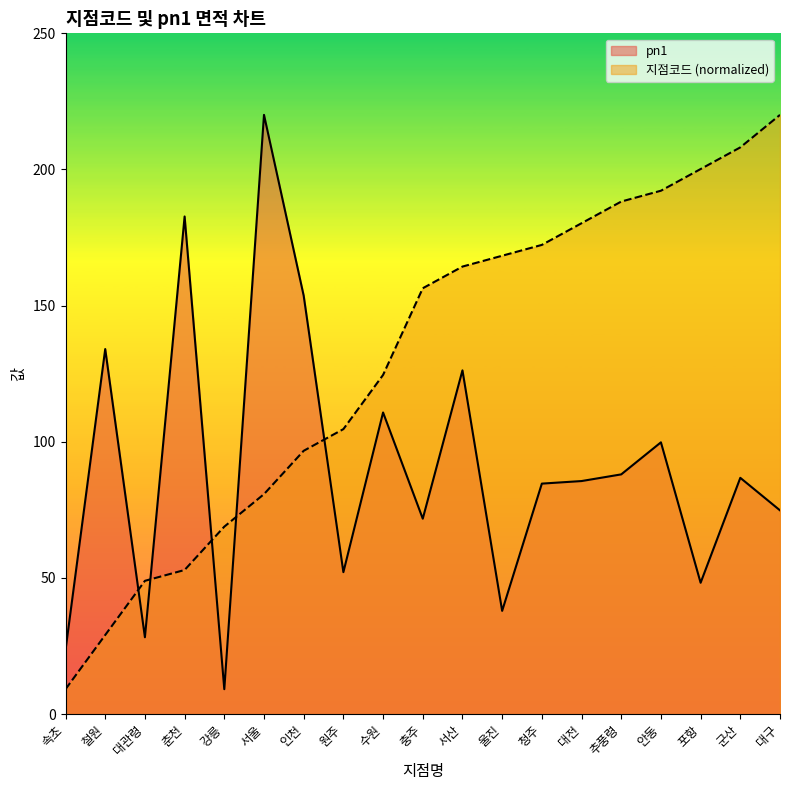

Rank the series by their maximum value, from lowest to highest.

지점코드, pn1